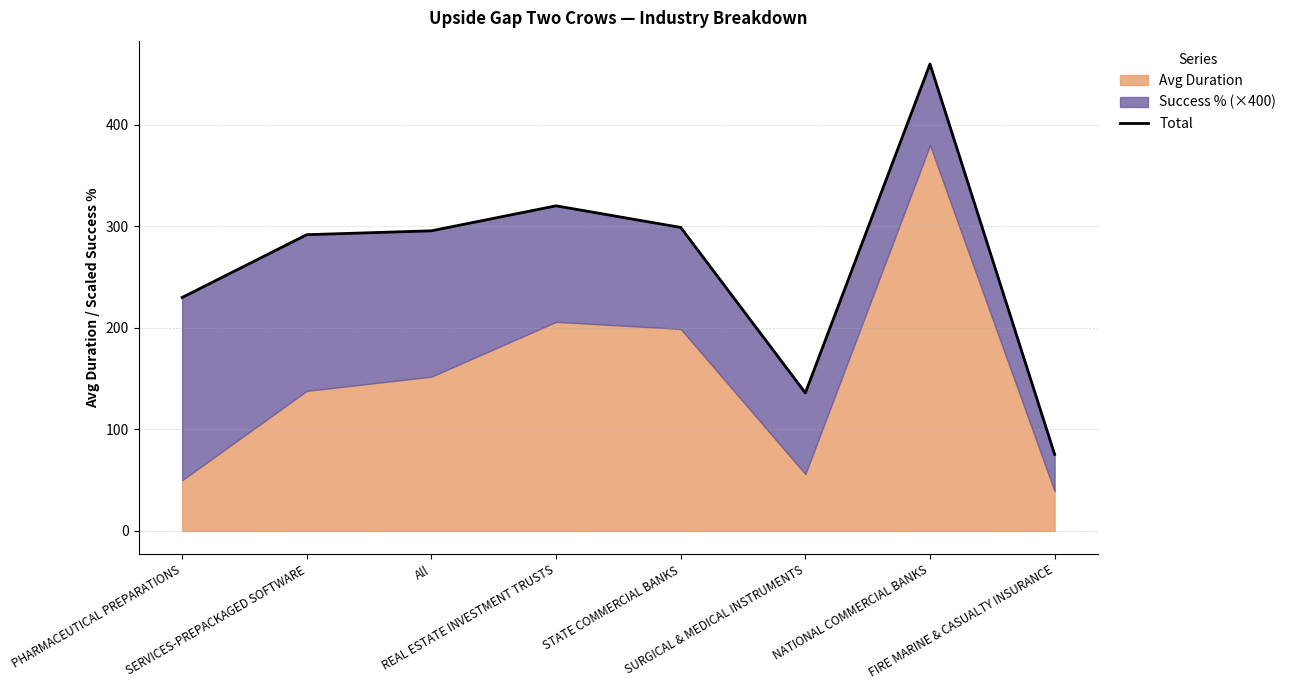

Rank the categories by value from highest to lowest.

NATIONAL COMMERCIAL BANKS, REAL ESTATE INVESTMENT TRUSTS, STATE COMMERCIAL BANKS, All, SERVICES-PREPACKAGED SOFTWARE, PHARMACEUTICAL PREPARATIONS, SURGICAL & MEDICAL INSTRUMENTS, FIRE MARINE & CASUALTY INSURANCE